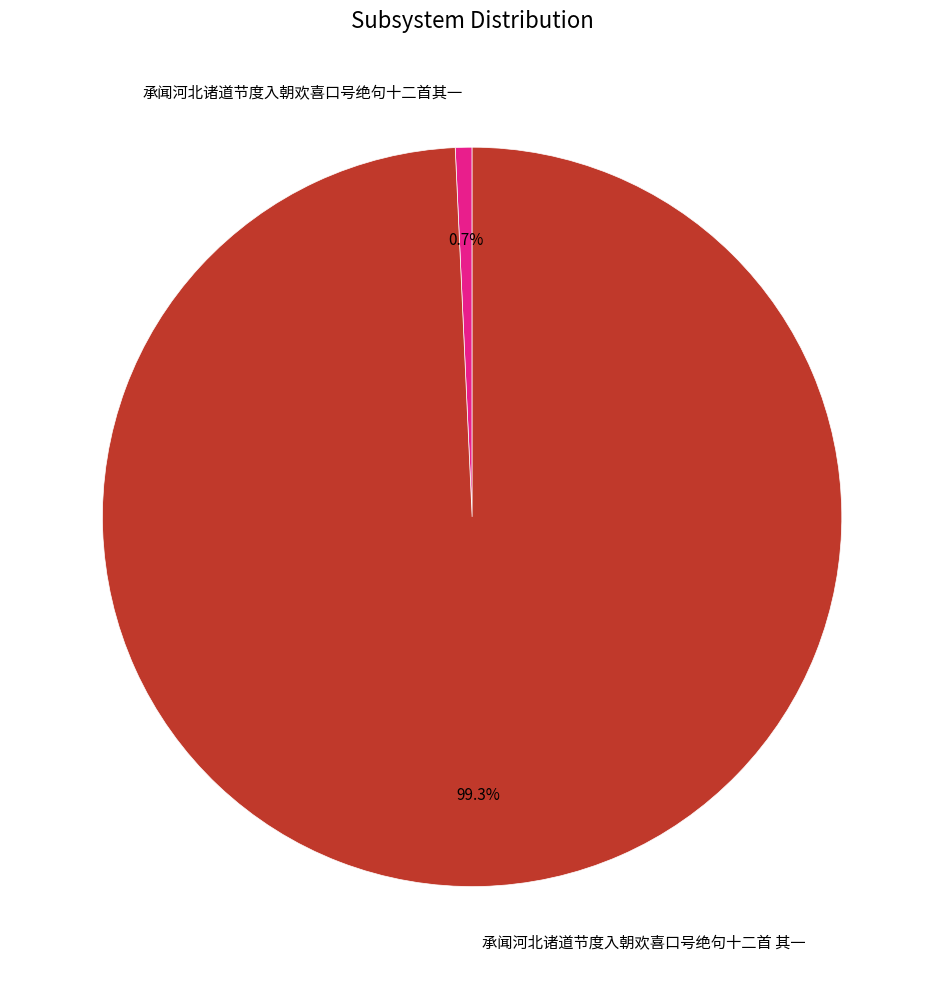

What percentage is the 承闻河北诸道节度入朝欢喜口号绝句十二首其一 slice, to the nearest percent?

1%